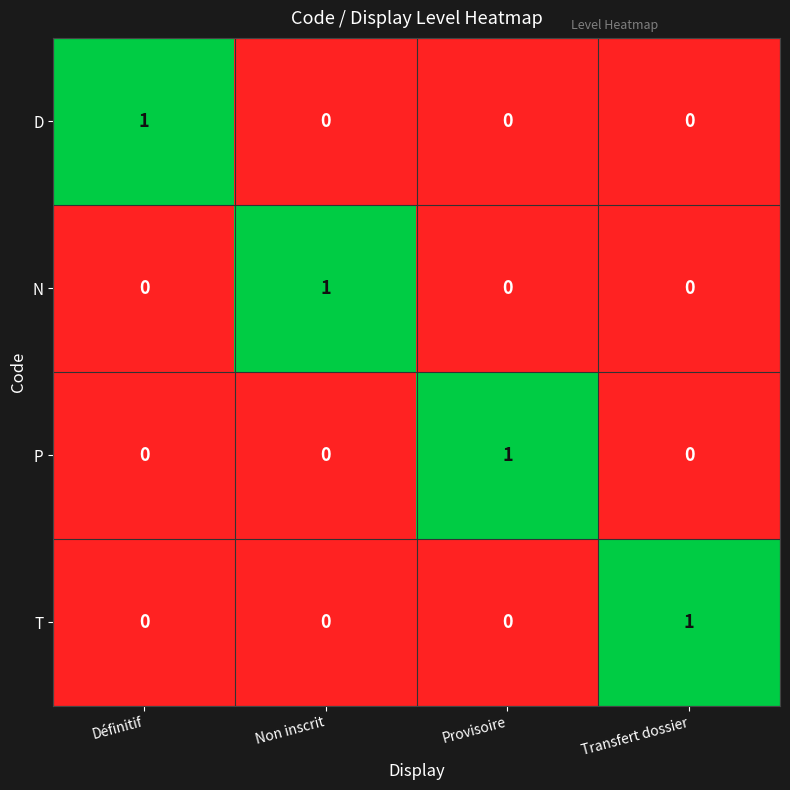

Is it true that D equals 0 at Provisoire?

True